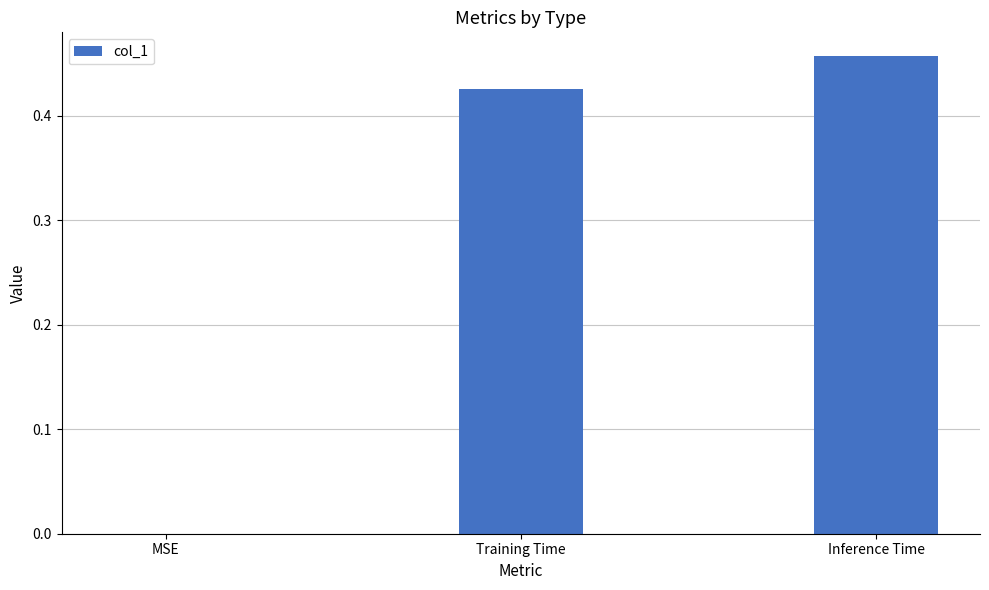

At which category does the chart reach its peak across all series?

Inference Time